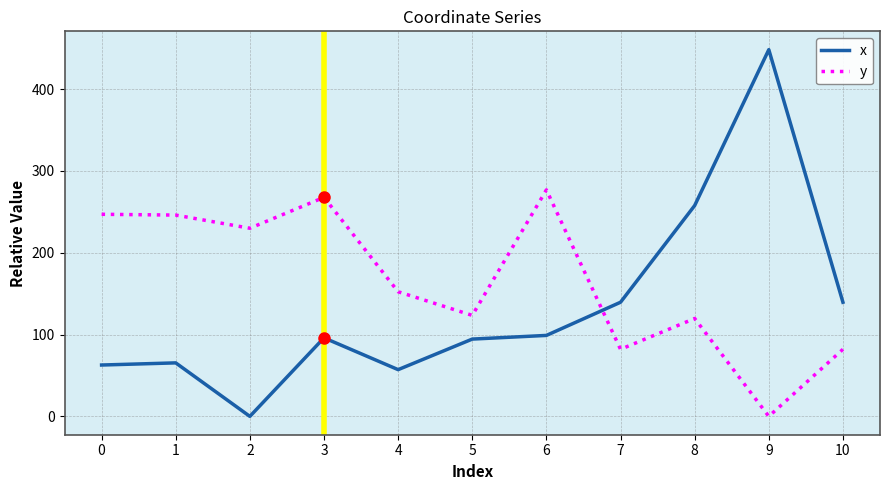

What is the spread (max minus min) of values at 7?

57.5